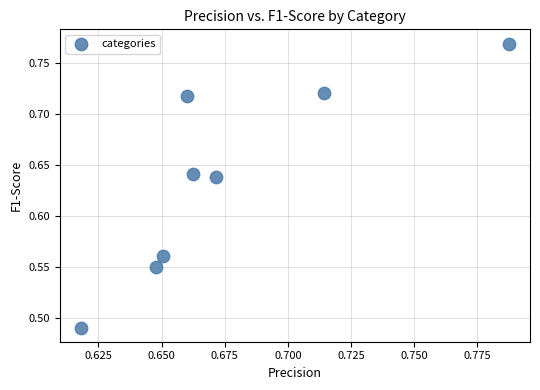

What is the range of Y values (max minus min)?

0.3